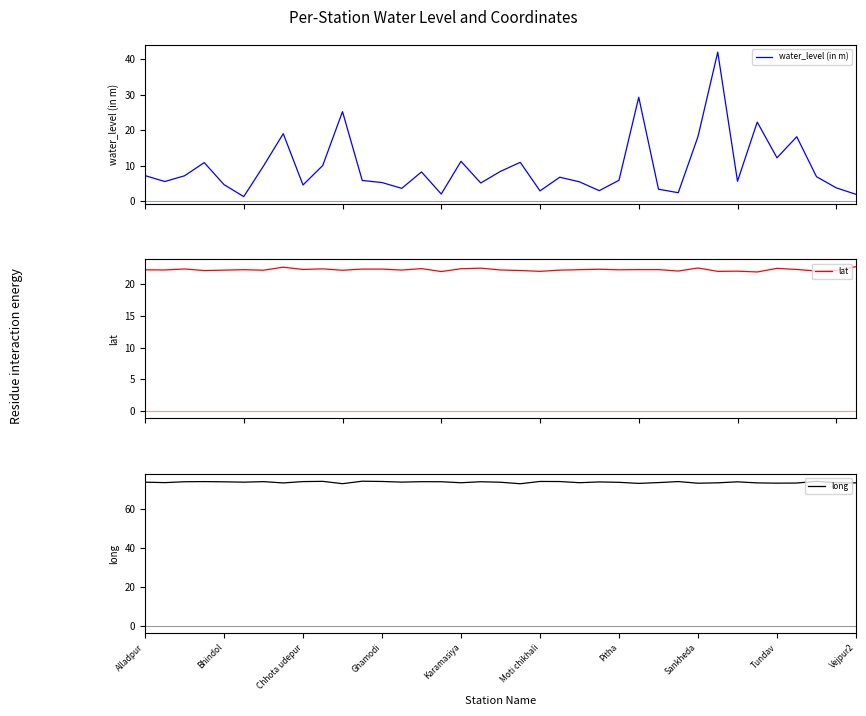

What is the value of the water_level (in m) point at the 14th from the left?

3.6